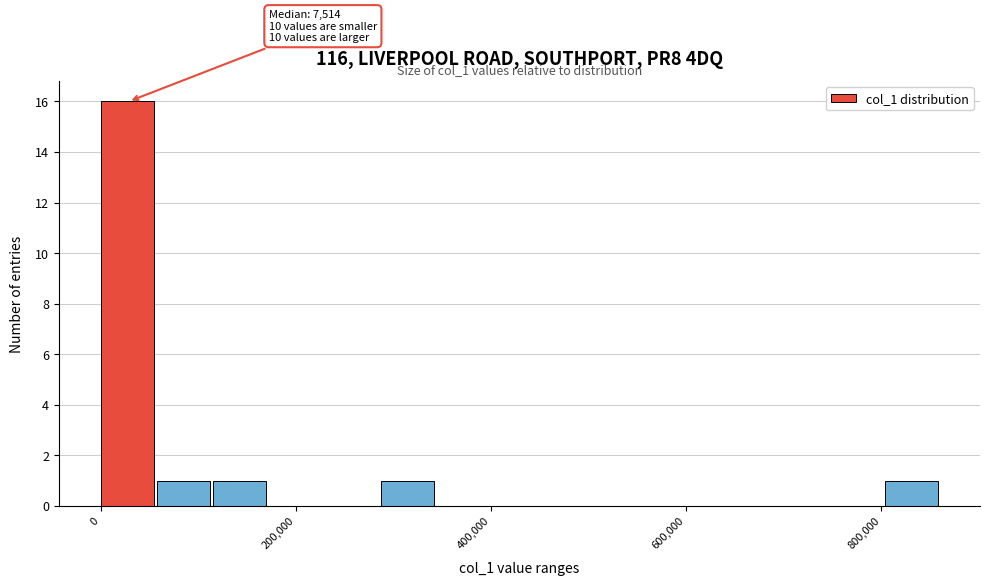

Around what value on the x-axis is the tallest bar? Give the approximate position of its centre, as read against the axis.

20000